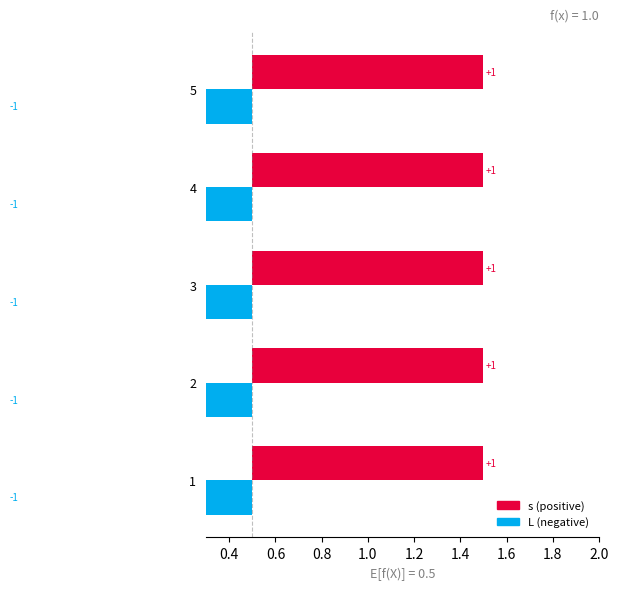

What is the value of the s bar at the 1st from the left?

1